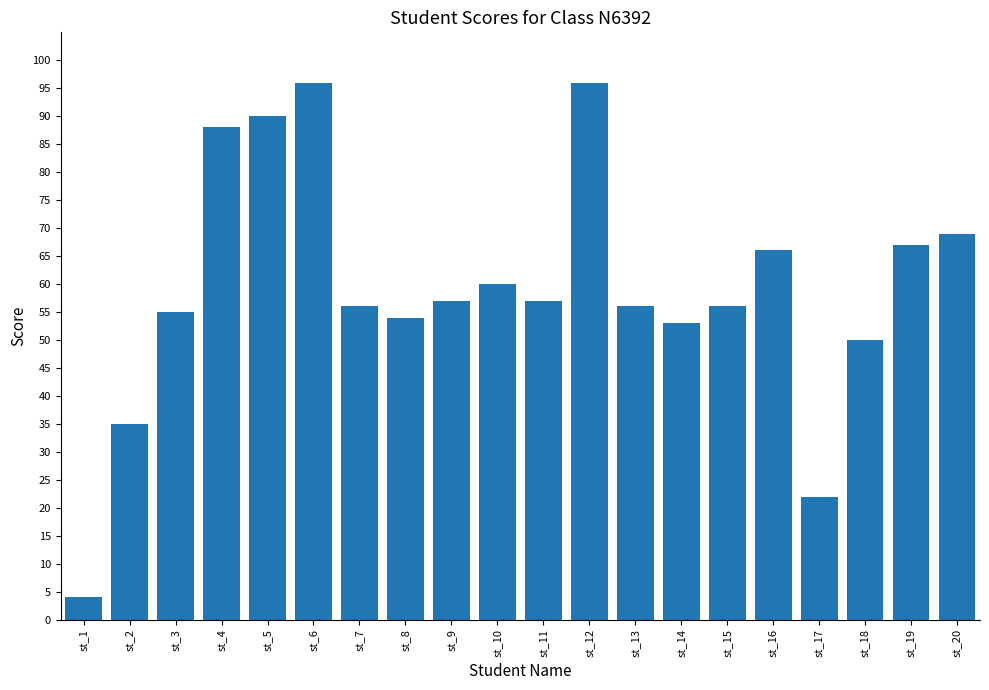

Count the number of data series in this chart.

1